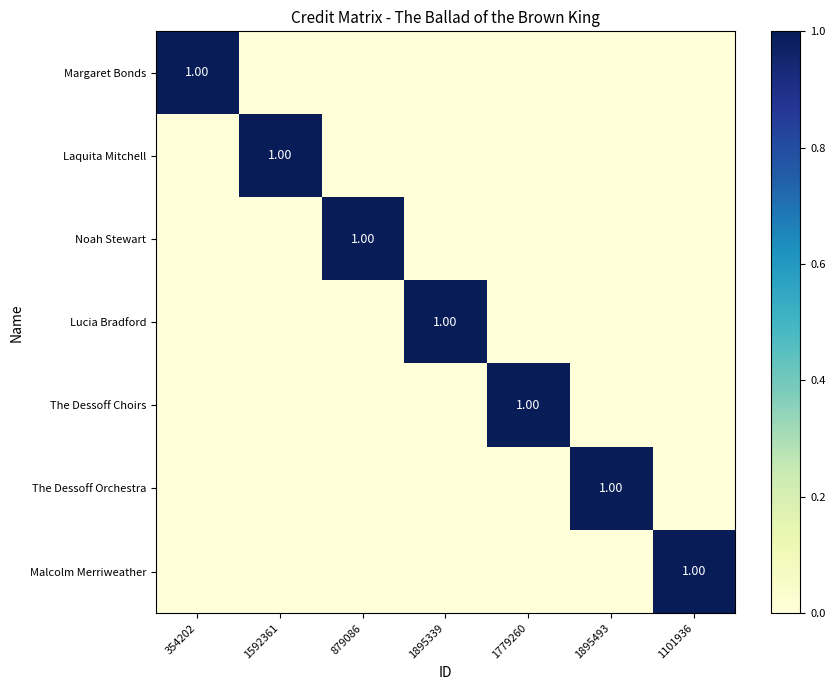

Which label corresponds to the largest value in the chart?

354202